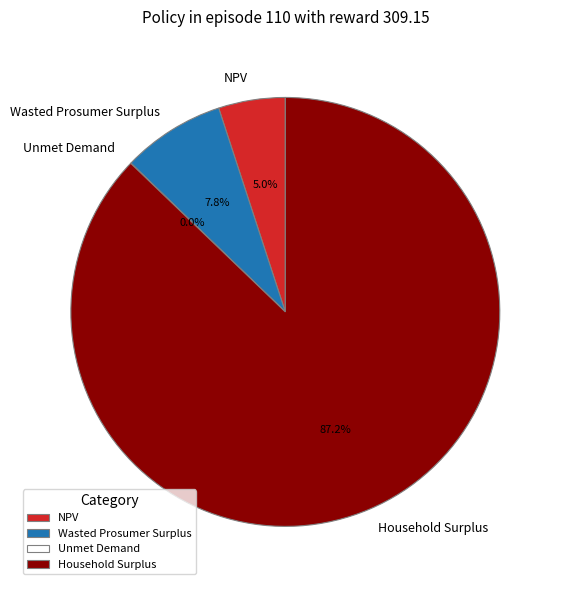

What is the largest slice in the pie chart?

Household Surplus